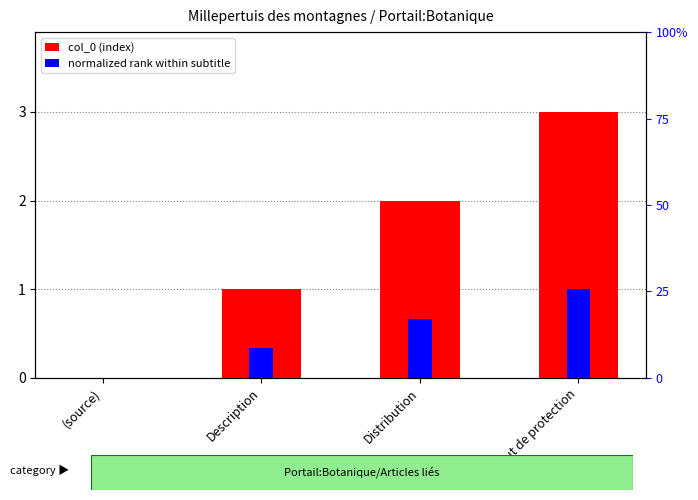

What is the average value of the normalized rank within subtitle series?

0.5